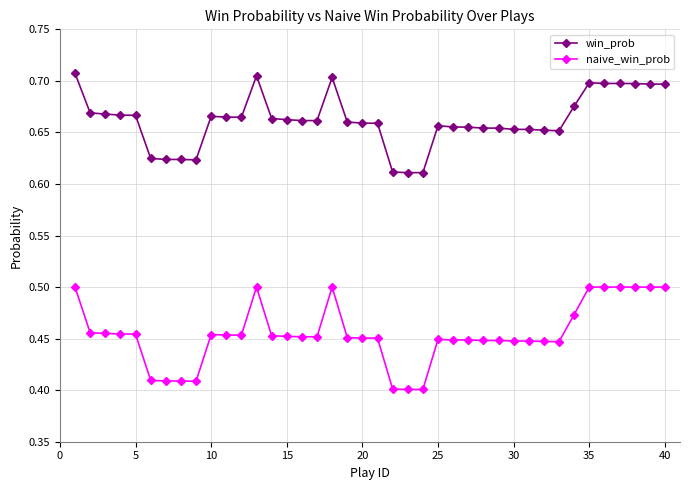

True or false: win_prob and naive_win_prob cross at least once.

False